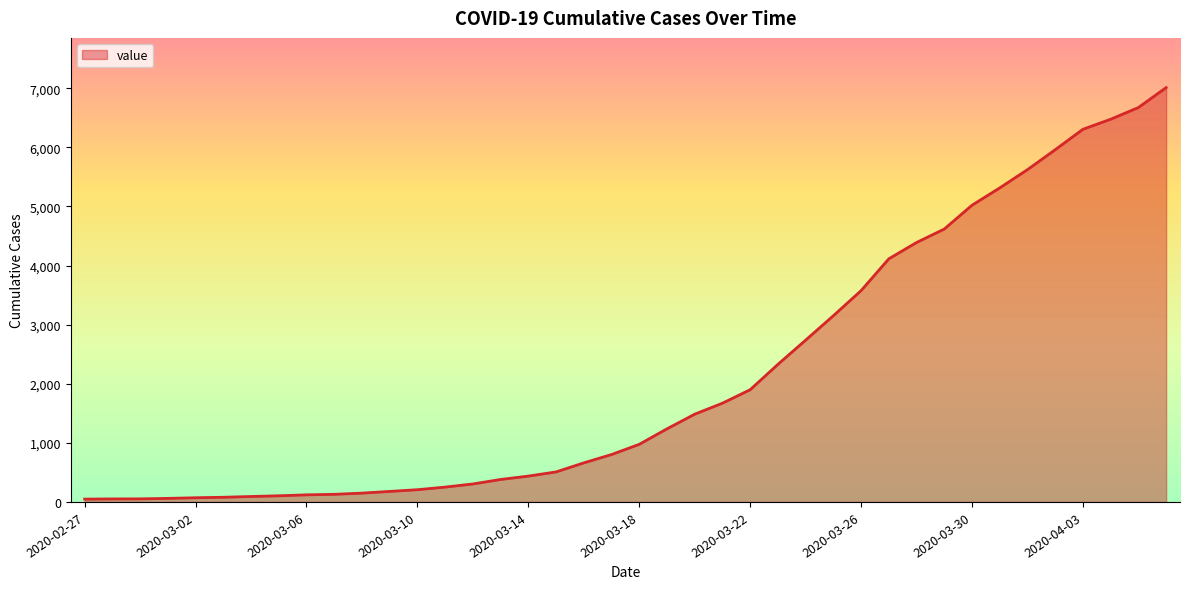

How many values are below 975?

20